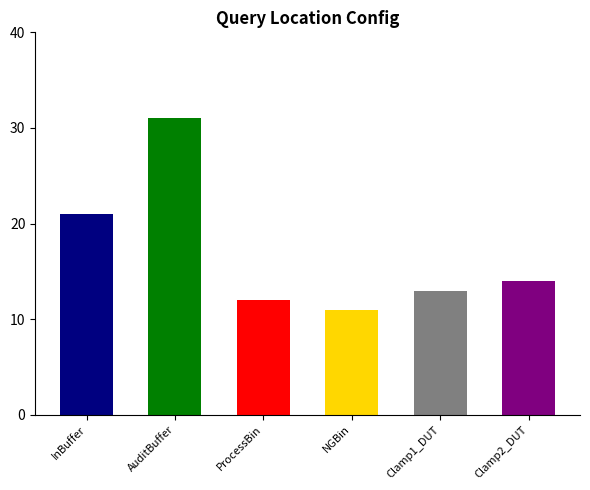

What is the difference between the values at InBuffer and NGBin?

10